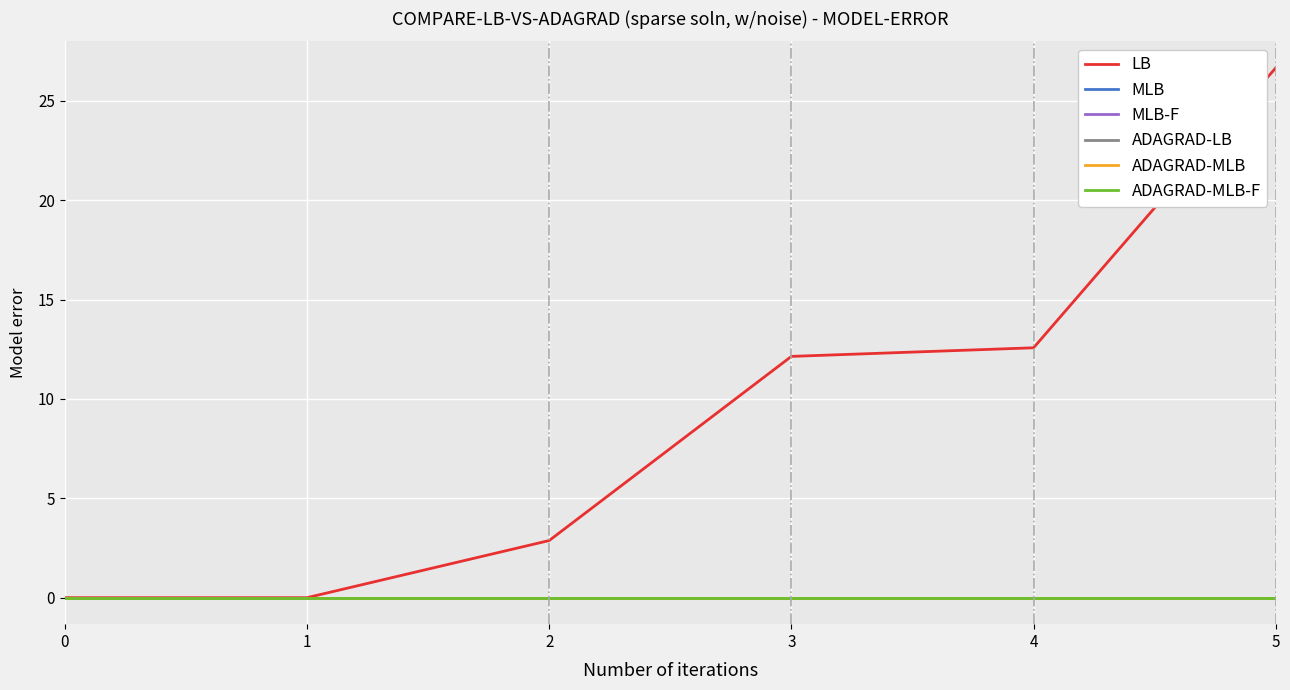

Is this an area chart (filled region under the line)?

No